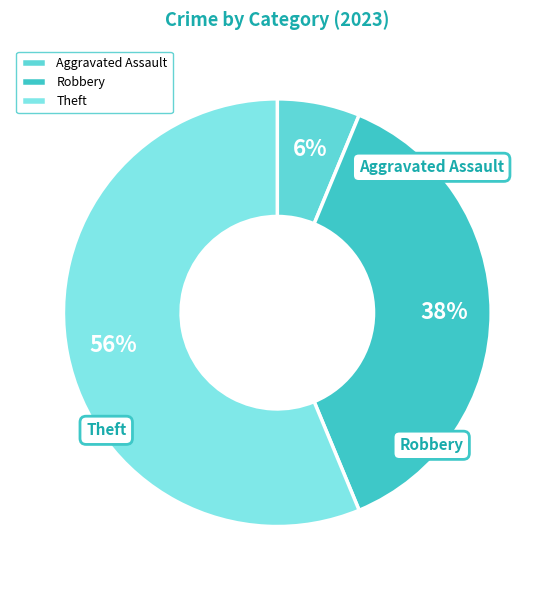

True or false: Robbery accounts for 24% of the total.

False